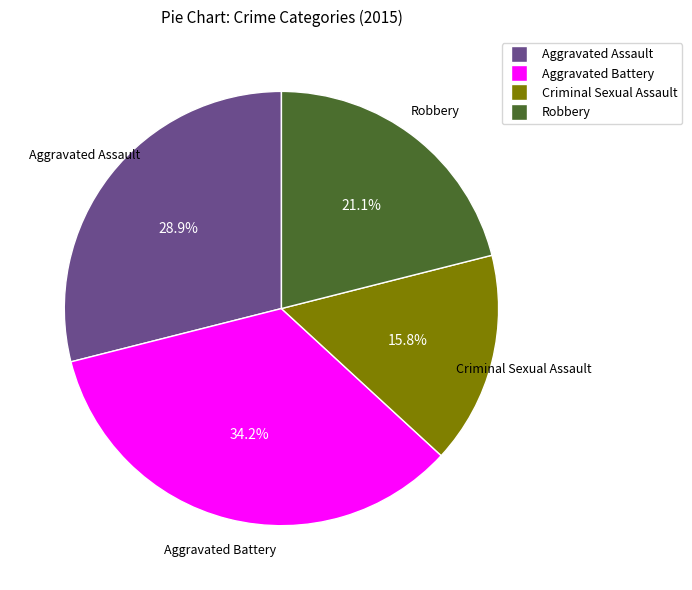

Count the number of slices in the pie.

4